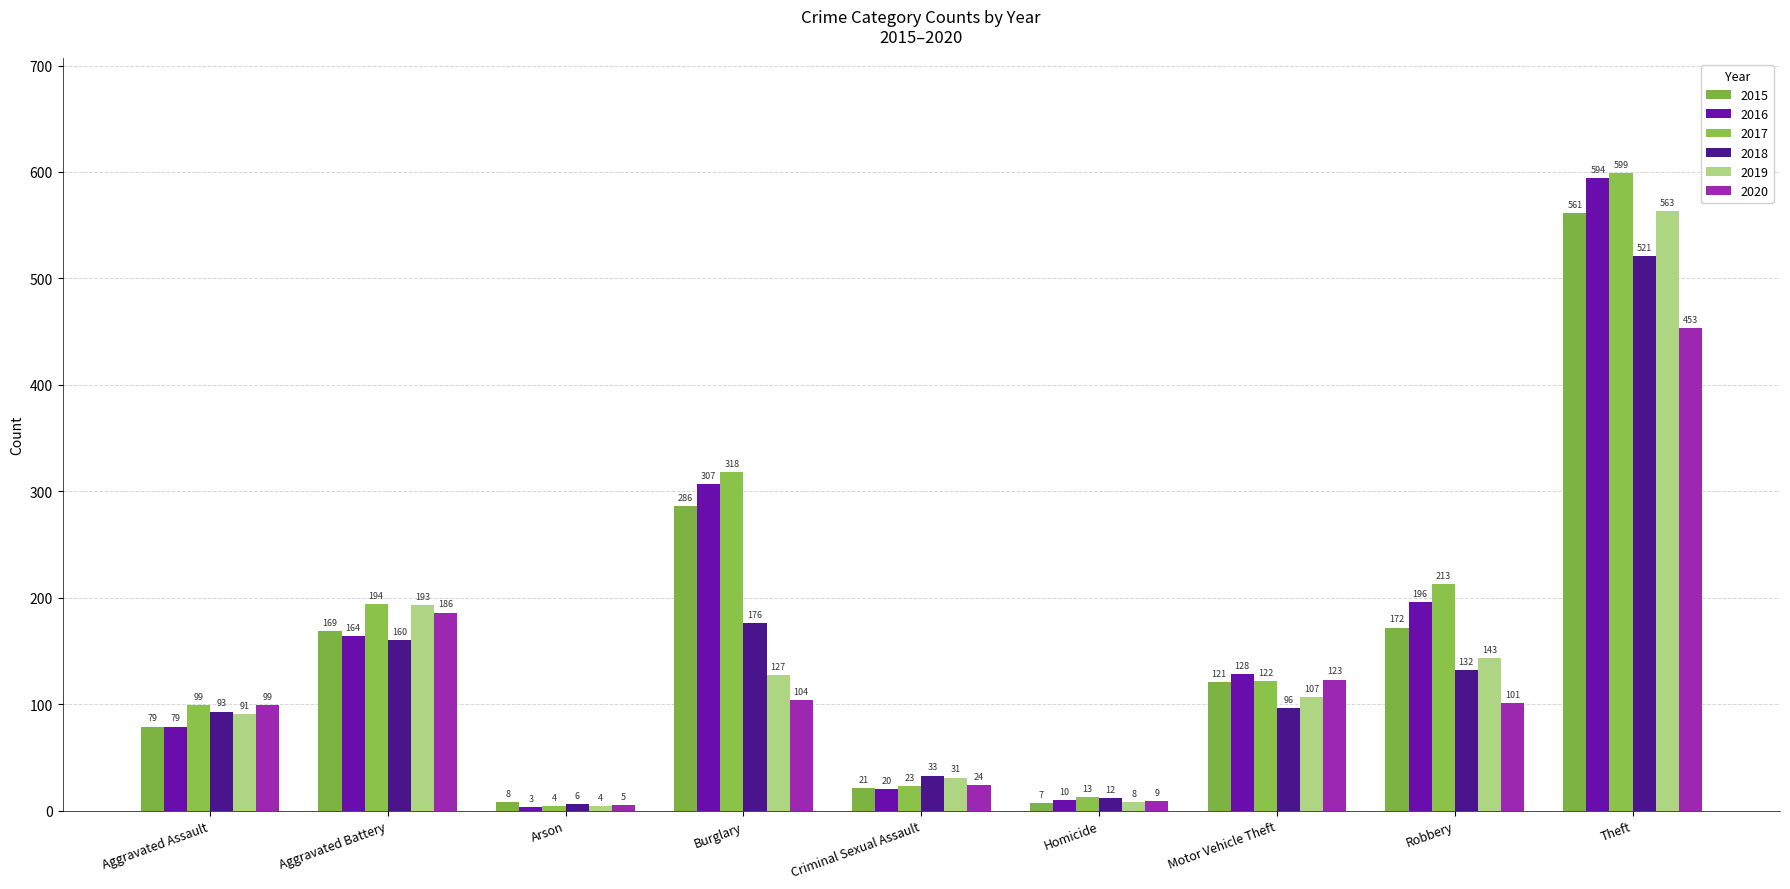

What is the label of the 1st bar from the left?

Aggravated Assault